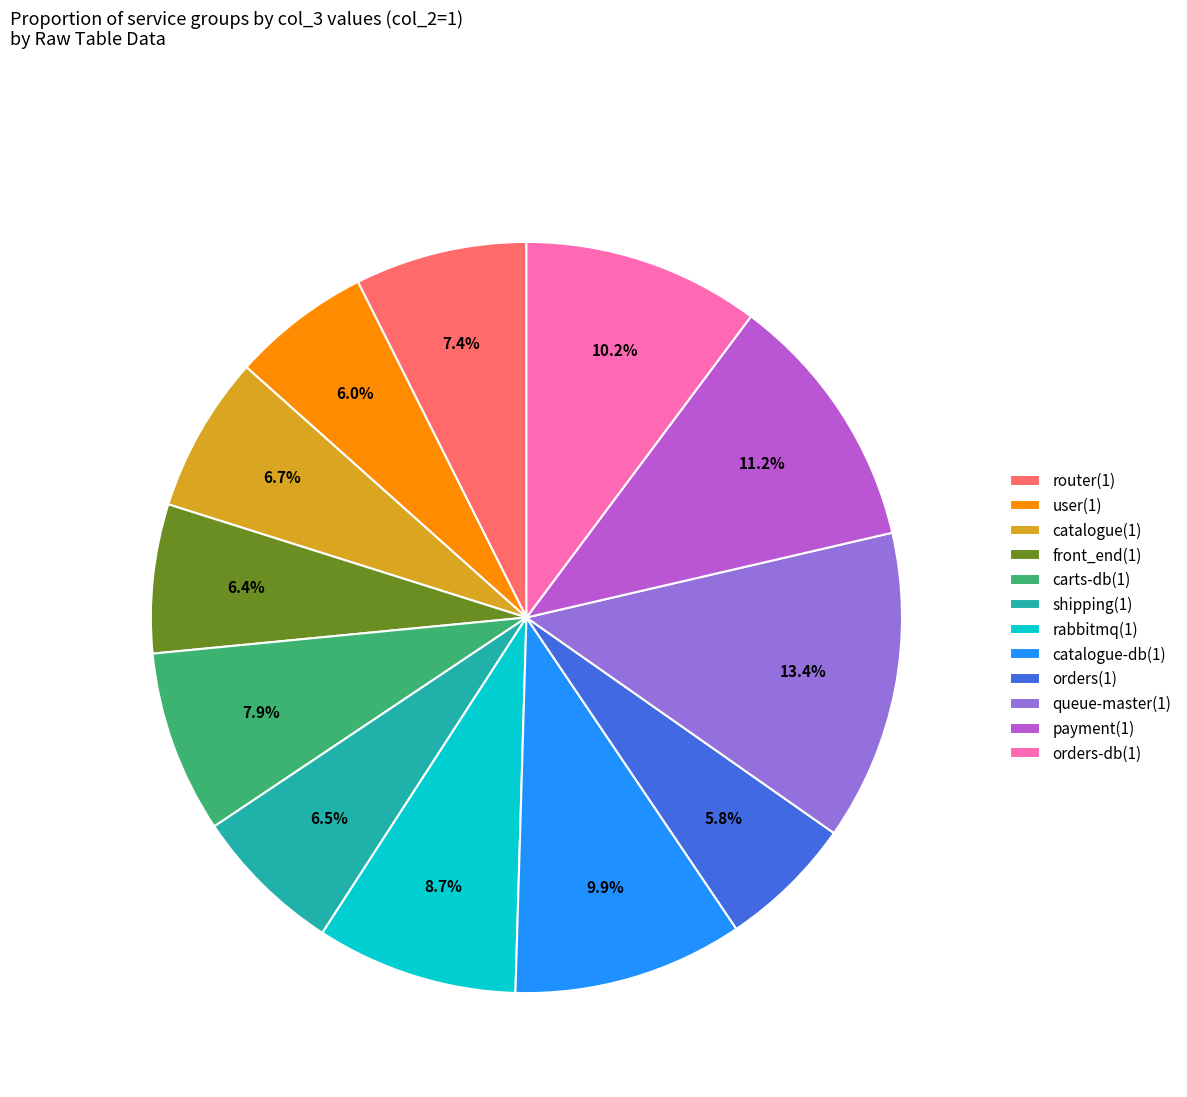

What is the total percentage of orders-db(1) and router(1)?

17.6%